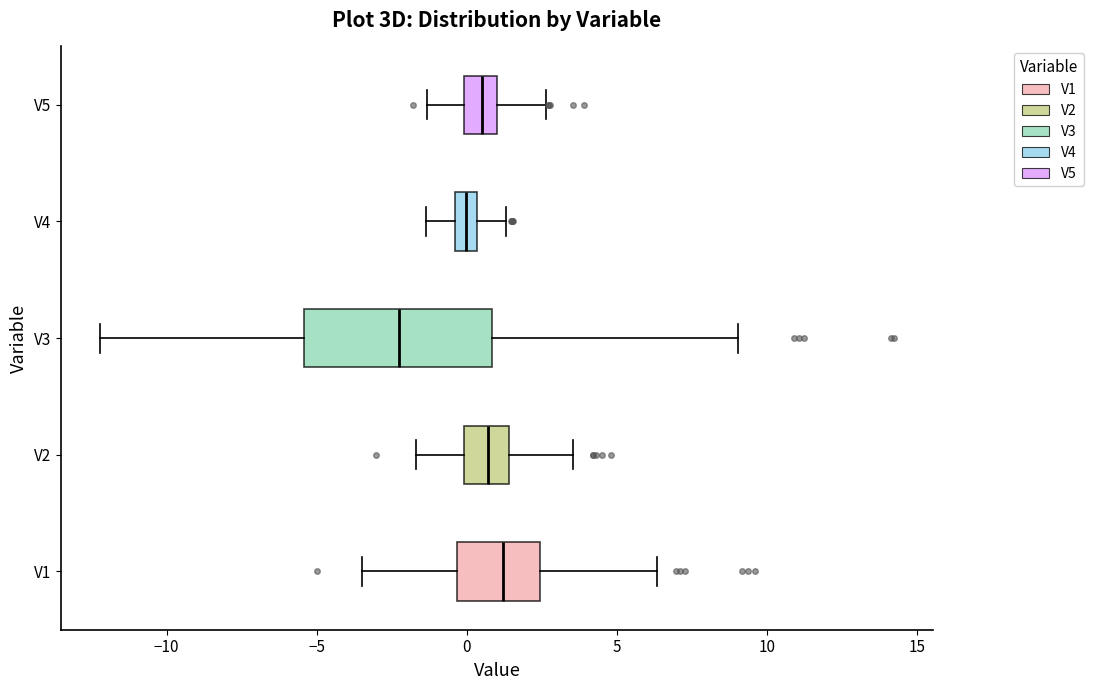

Comparing the boxes themselves (not the whiskers), which one is the widest?

V3